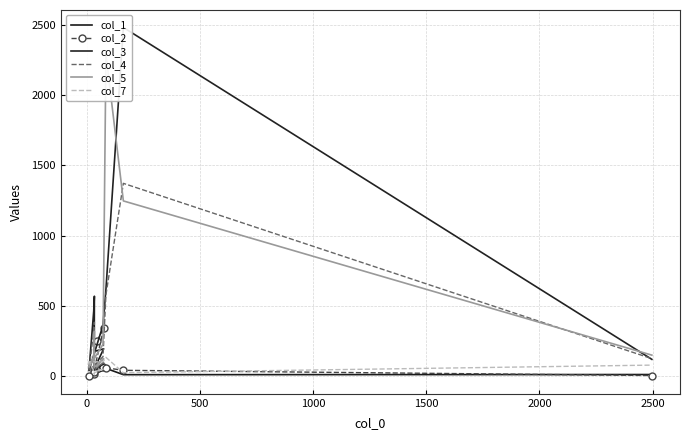

How many lines are shown in the chart?

6